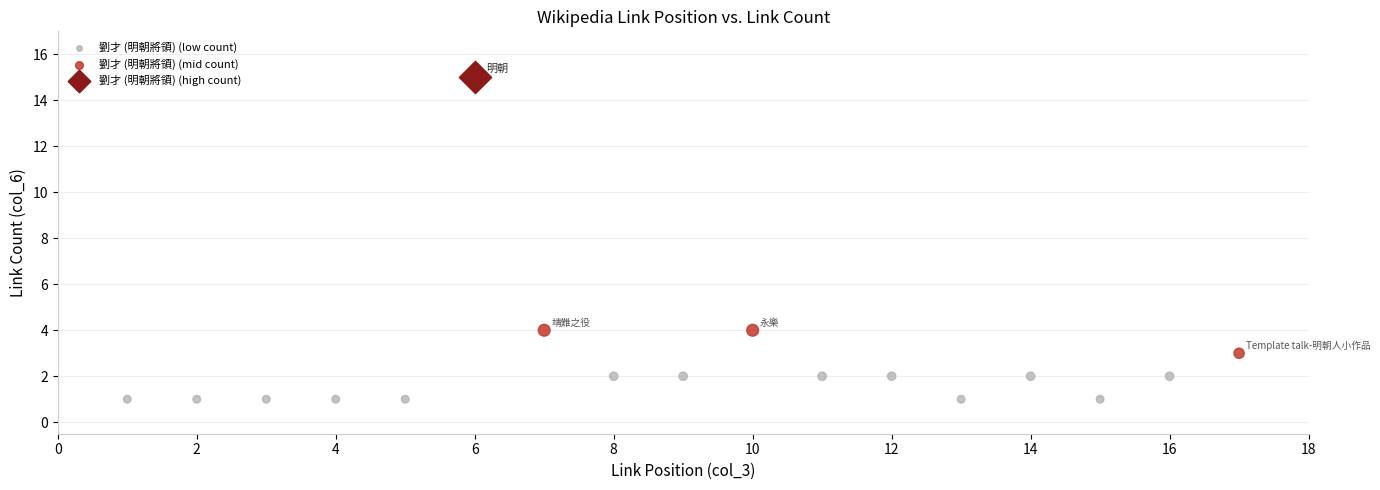

Which series contains the highest Y value?

劉才 (明朝將領) (high count)